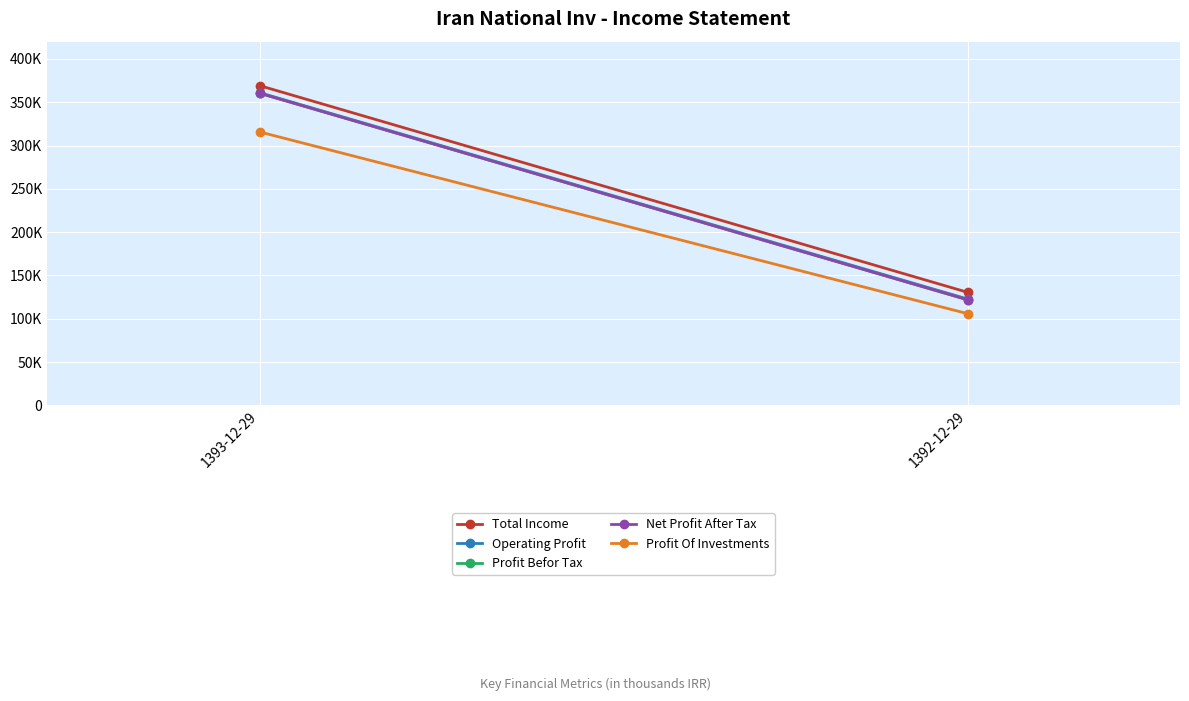

The value of Operating Profit at 1392-12-29 is 122763. True or false?

True